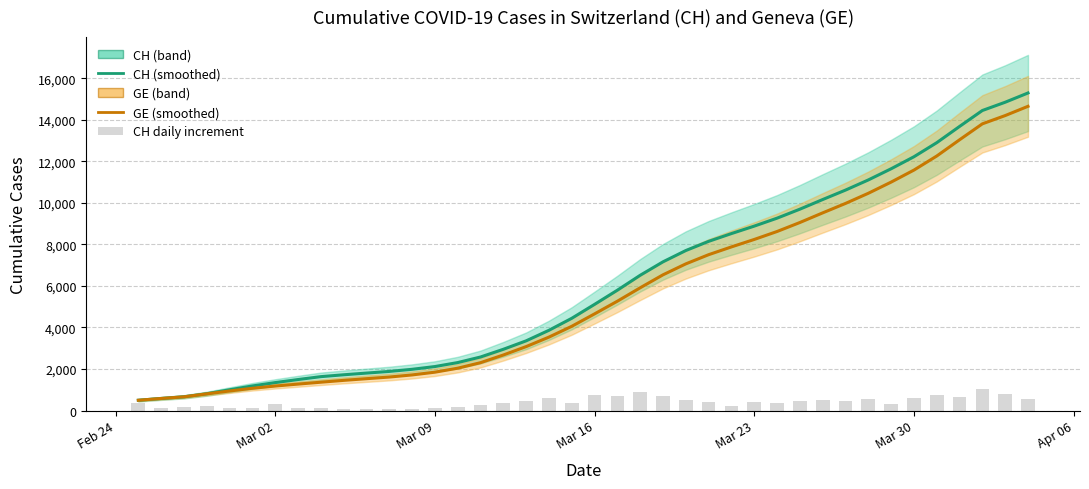

How many data points in CH daily increment are above 375?

19